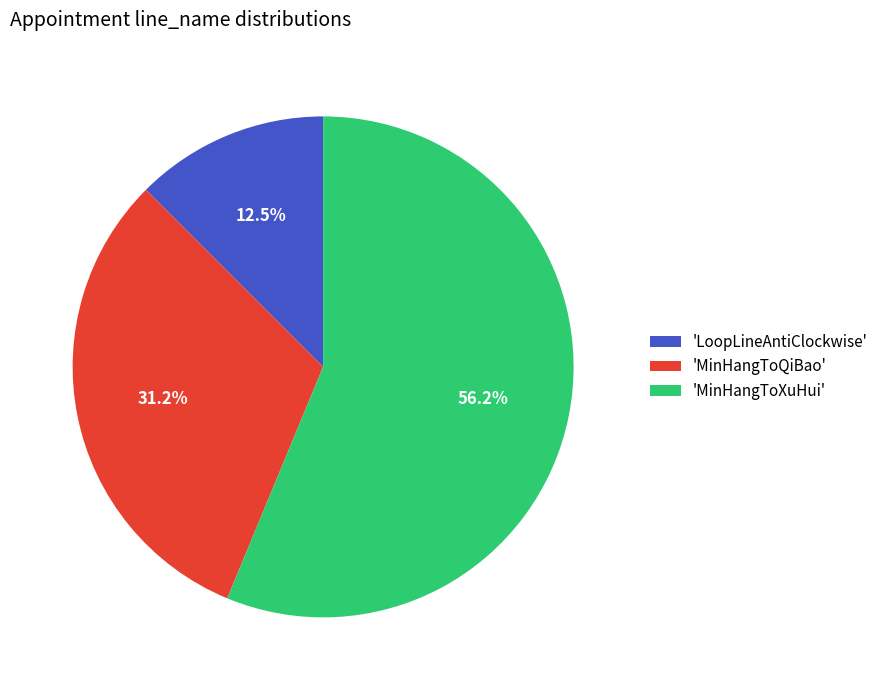

Which category accounts for the majority?

'MinHangToXuHui'